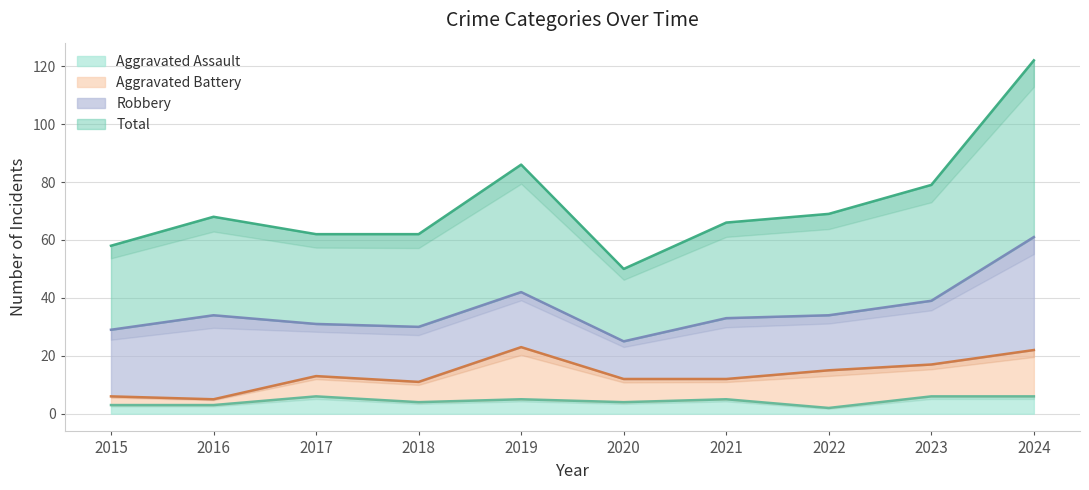

The Aggravated Assault series shows 4 at 2020. True or false?

True